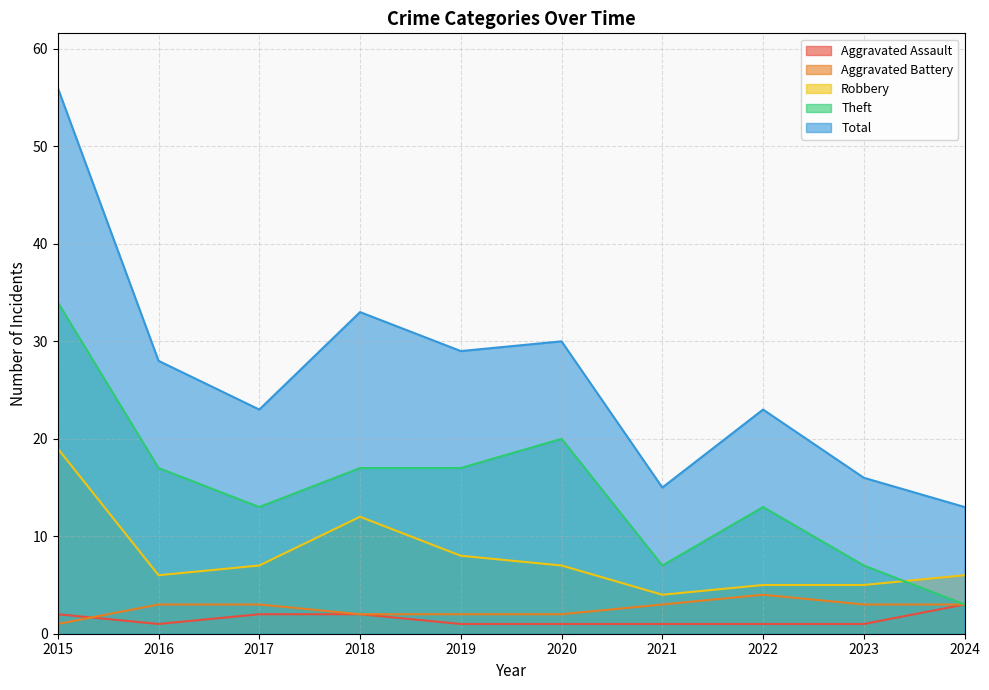

Reading right to left, transcribe all the data shown in this chart.

Aggravated Assault: 3	1	1	1	1	1	2	2	1	2
Aggravated Battery: 3	3	4	3	2	2	2	3	3	1
Robbery: 6	5	5	4	7	8	12	7	6	19
Theft: 3	7	13	7	20	17	17	13	17	34
Total: 13	16	23	15	30	29	33	23	28	56